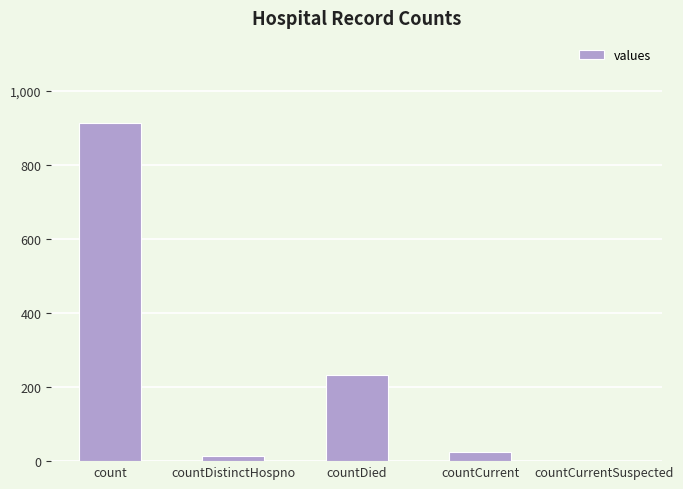

How many values are above zero?

4